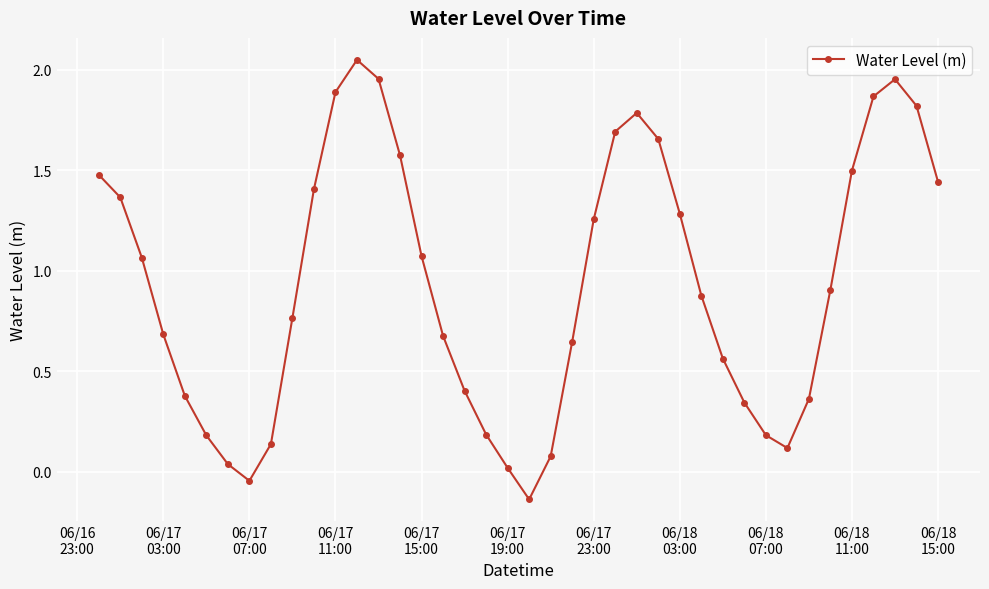

How many points are lower than both their immediate neighbors (excluding endpoints)?

3